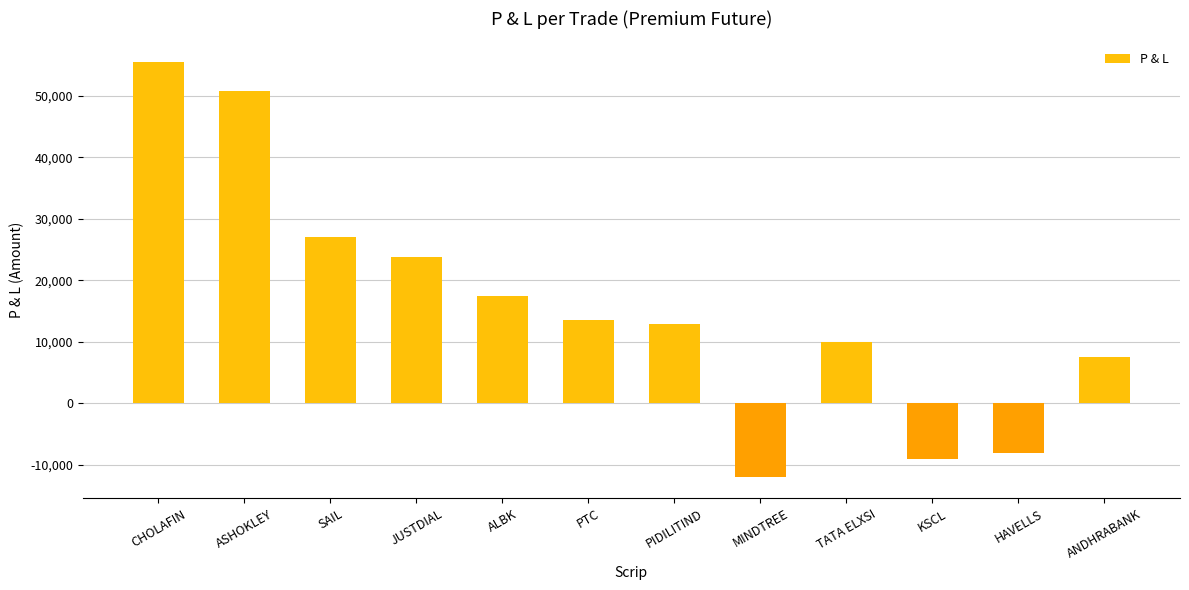

The chart shows a value of 23800 at JUSTDIAL. True or false?

True